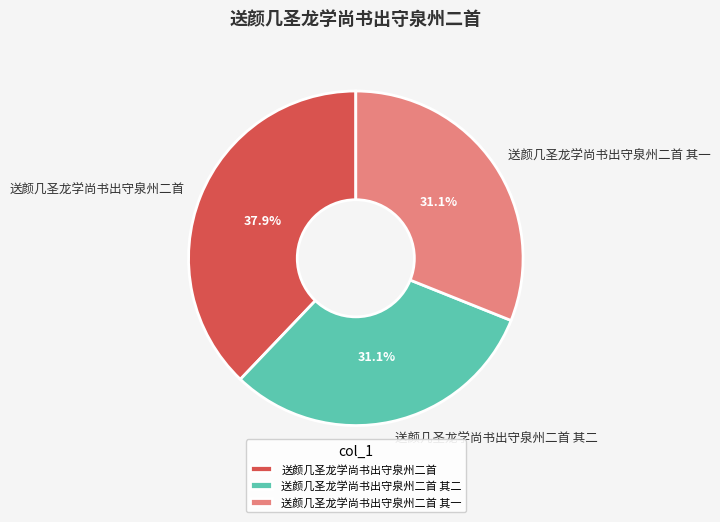

Does 送颜几圣龙学尚书出守泉州二首 account for over 50% of the chart?

No